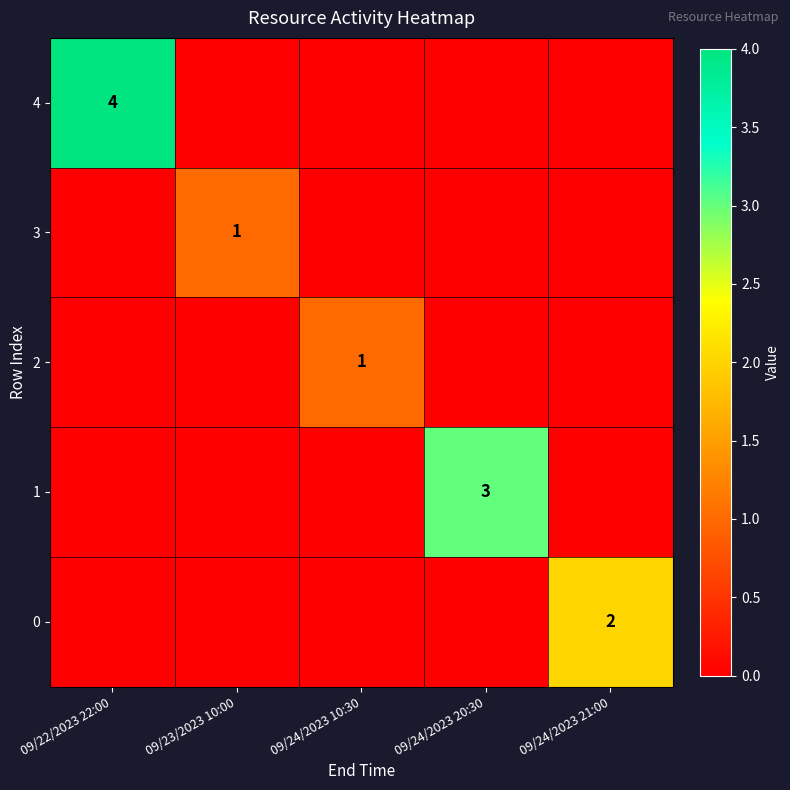

What is the total value across all series at 09/22/2023 22:00?

4